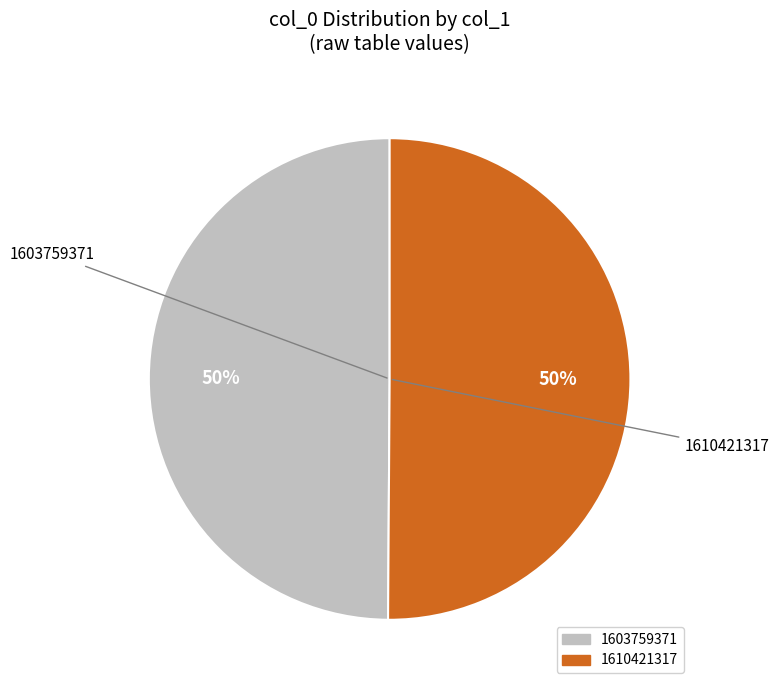

Combined, do 1603759371 and 1610421317 account for over 50%?

Yes